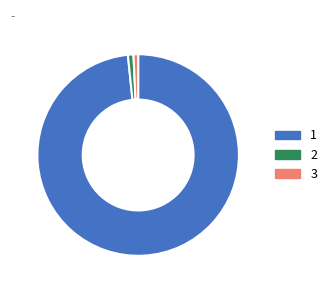

Is there any slice that represents more than half of the pie?

Yes